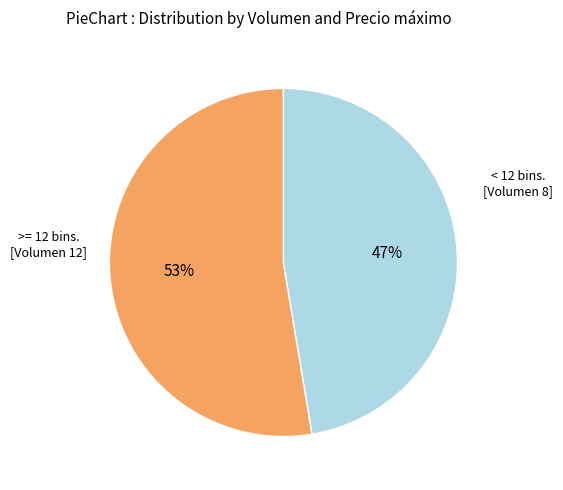

Does any single category account for the majority?

Yes